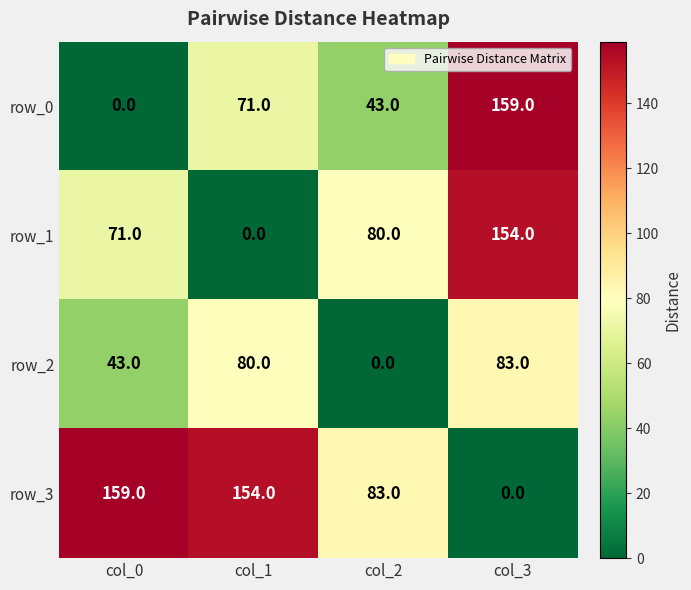

Reading left to right, extract all data points from this chart.

row_0: col_0=0	col_1=71	col_2=43	col_3=159
row_1: col_0=71	col_1=0	col_2=80	col_3=154
row_2: col_0=43	col_1=80	col_2=0	col_3=83
row_3: col_0=159	col_1=154	col_2=83	col_3=0